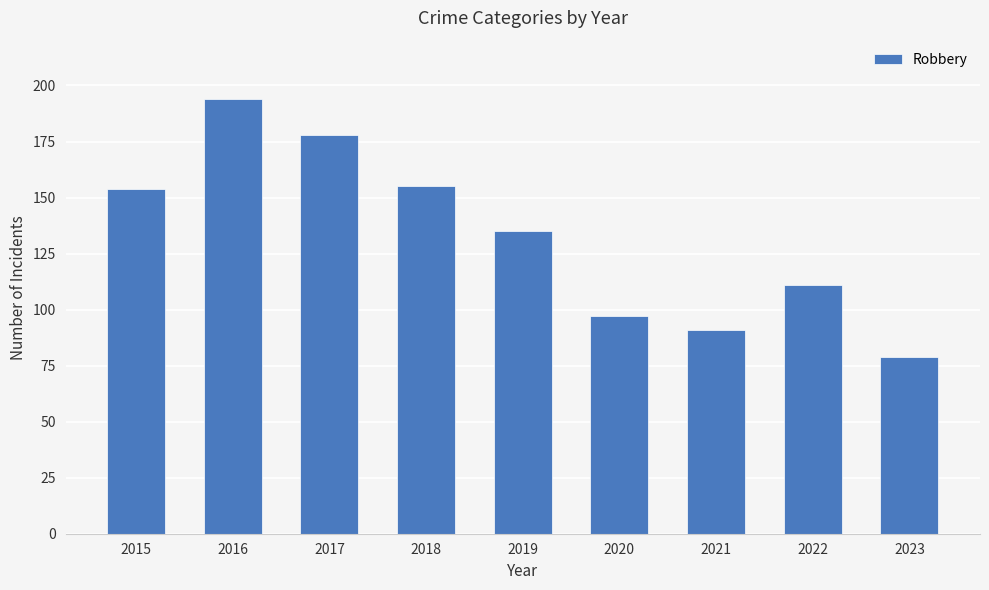

Reading left to right, transcribe all the data shown in this chart.

154	194	178	155	135	97	91	111	79